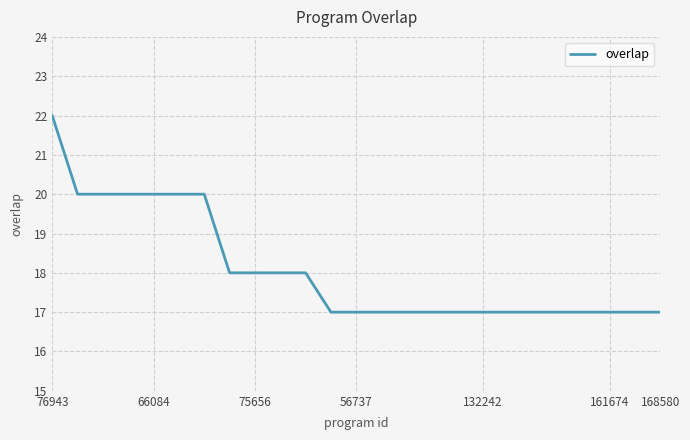

What is the greatest value displayed?

22